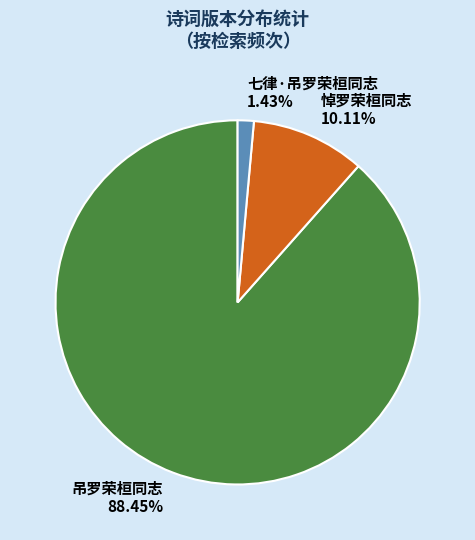

To the nearest percent, what percentage of the pie is 七律·吊罗荣桓同志?

1%